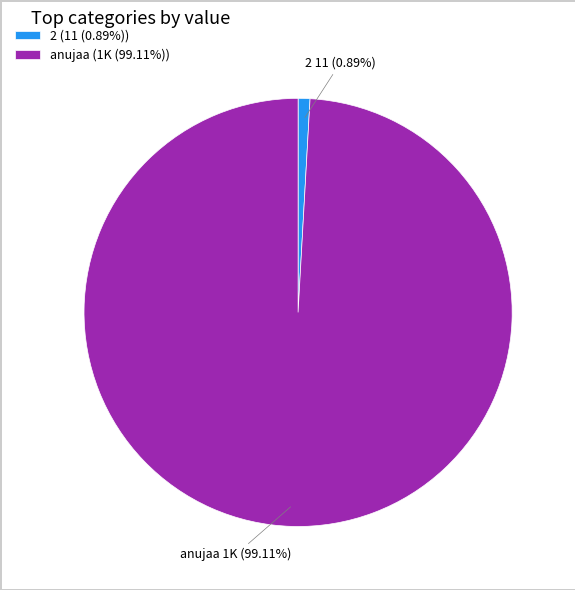

Combined, do anujaa and 2 account for over 50%?

Yes